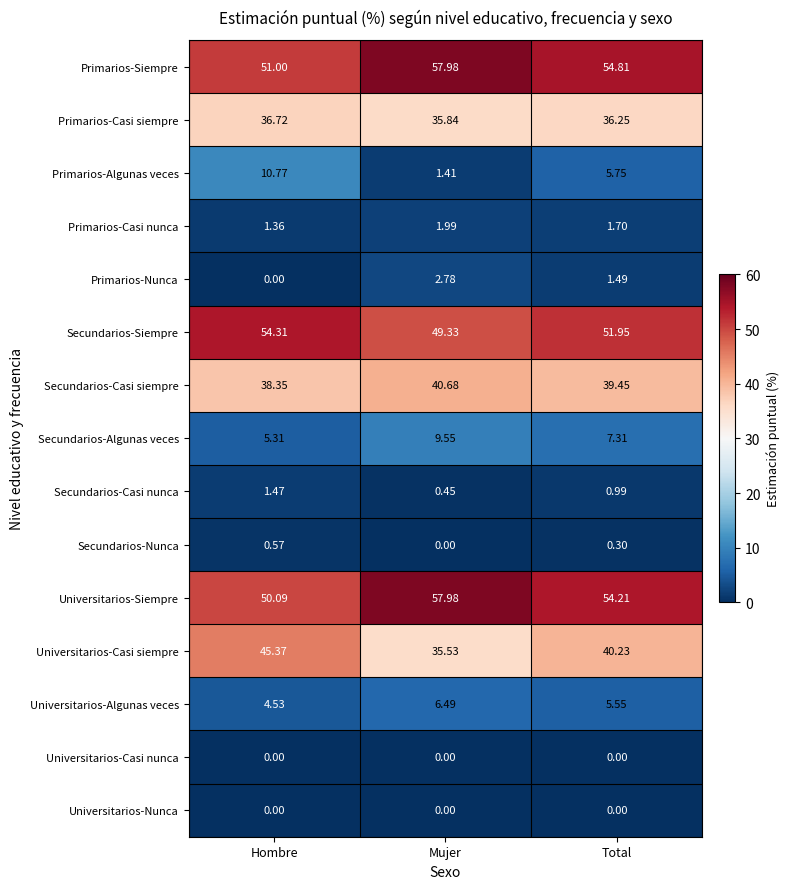

Which series has the widest spread of values?

Universitarios-Casi siempre